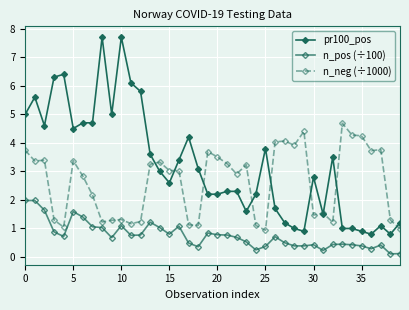

Is this an area chart (filled region under the line)?

No